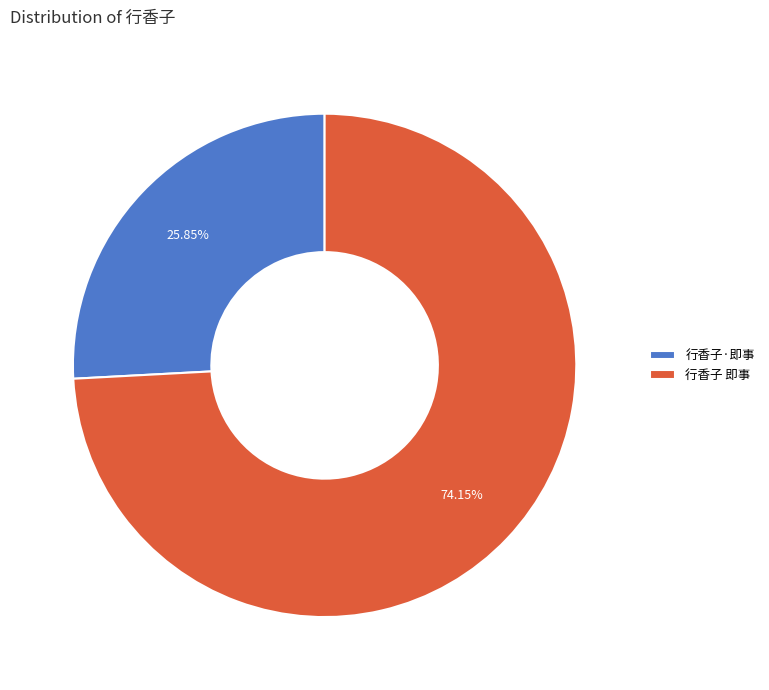

Is it true that 行香子·即事 is 19% of the pie?

False